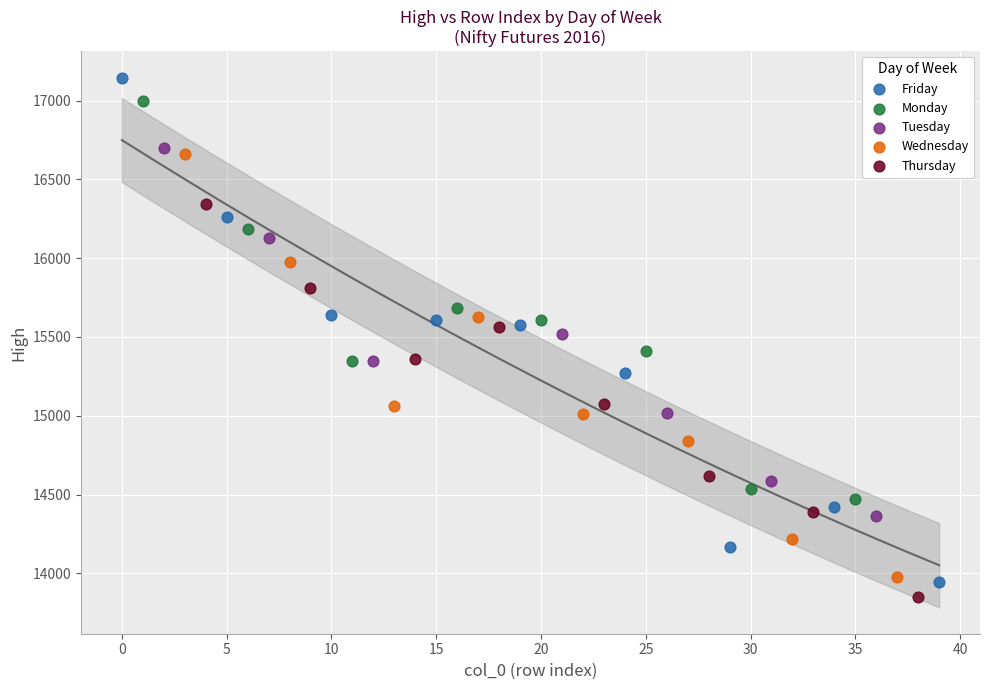

What are all the series names shown in the legend?

Friday, Monday, Tuesday, Wednesday, Thursday